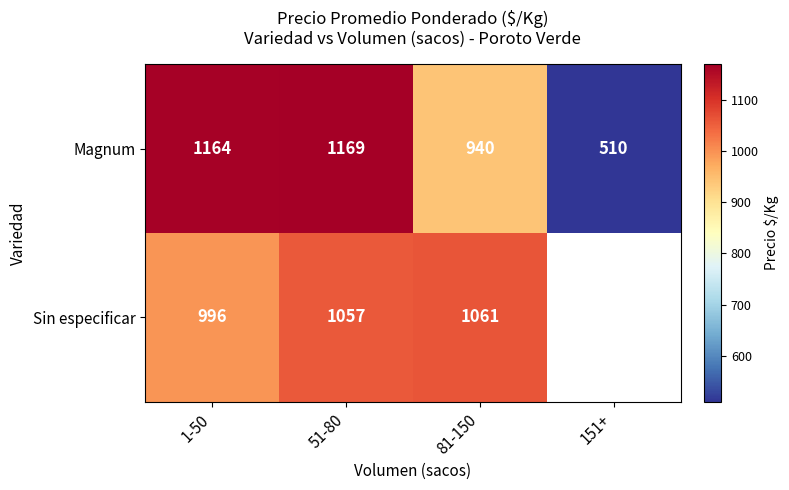

List the labels in order of Magnum value, smallest first.

151+, 81-150, 1-50, 51-80